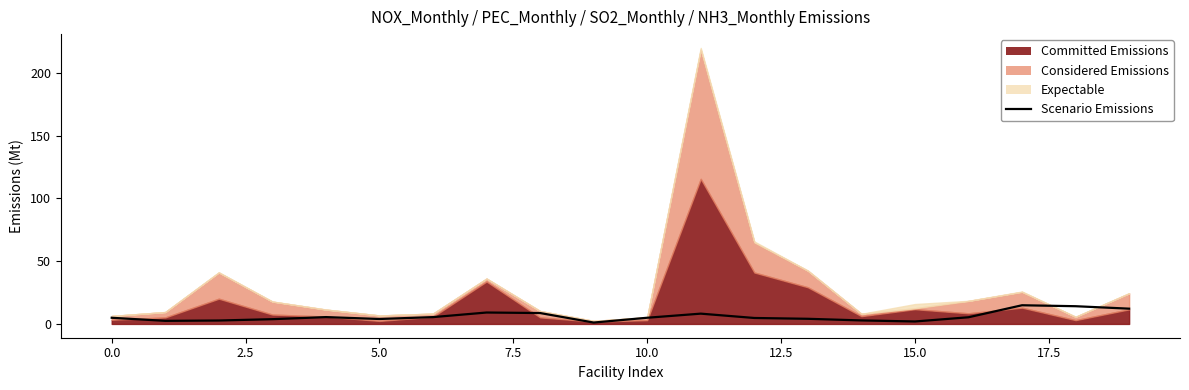

What is the average value?

6.0